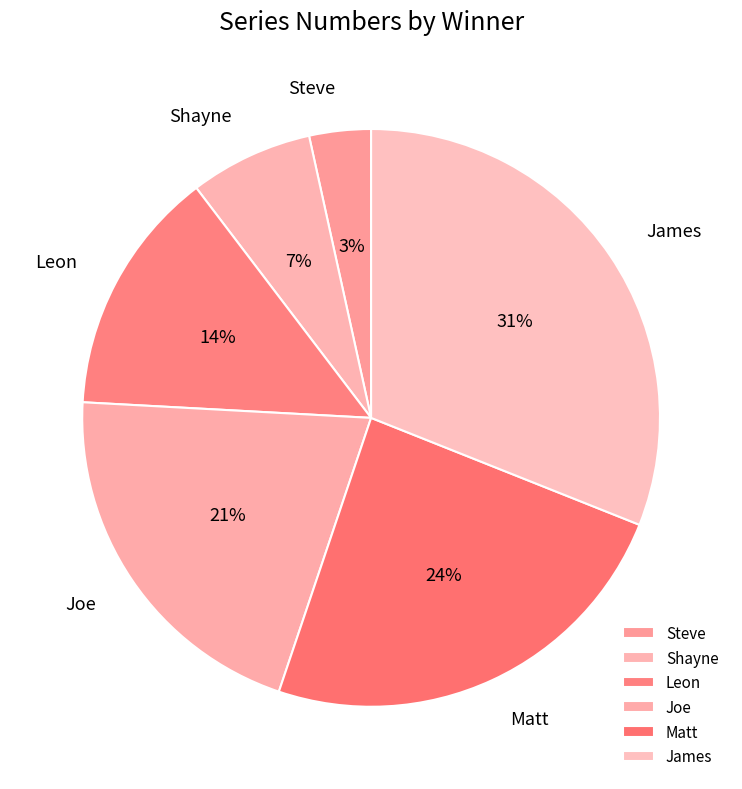

Is there any slice that represents more than half of the pie?

No